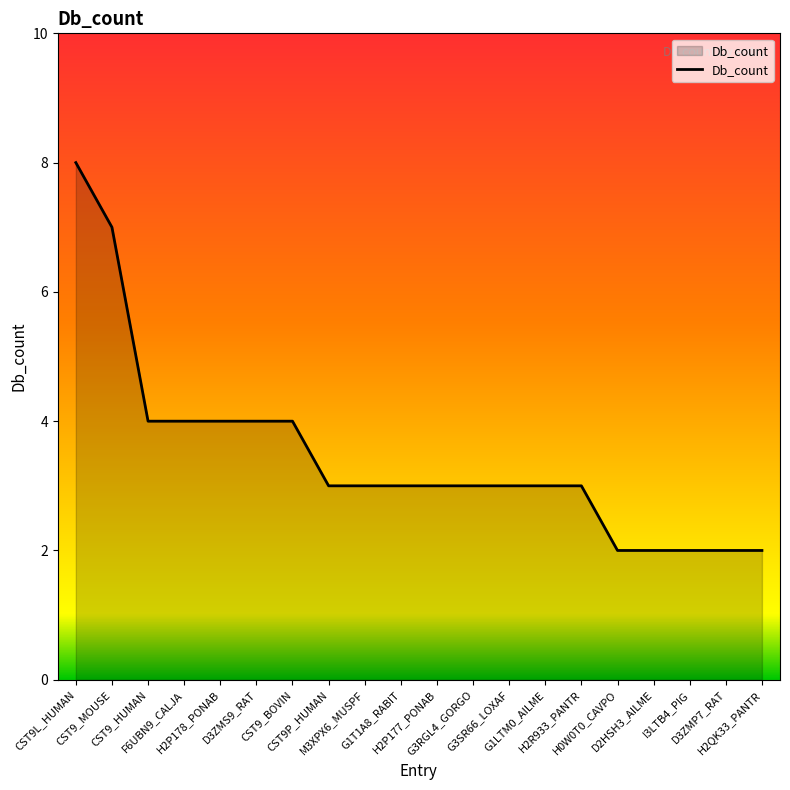

What is the difference between the maximum and minimum values?

6